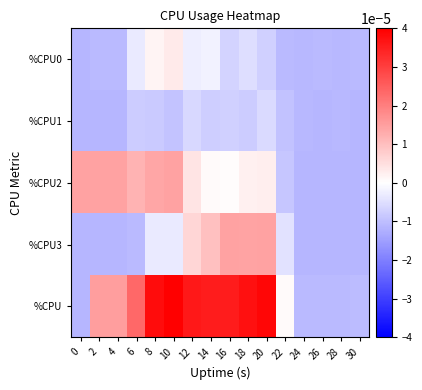

Which series has the largest range (max minus min)?

%CPU